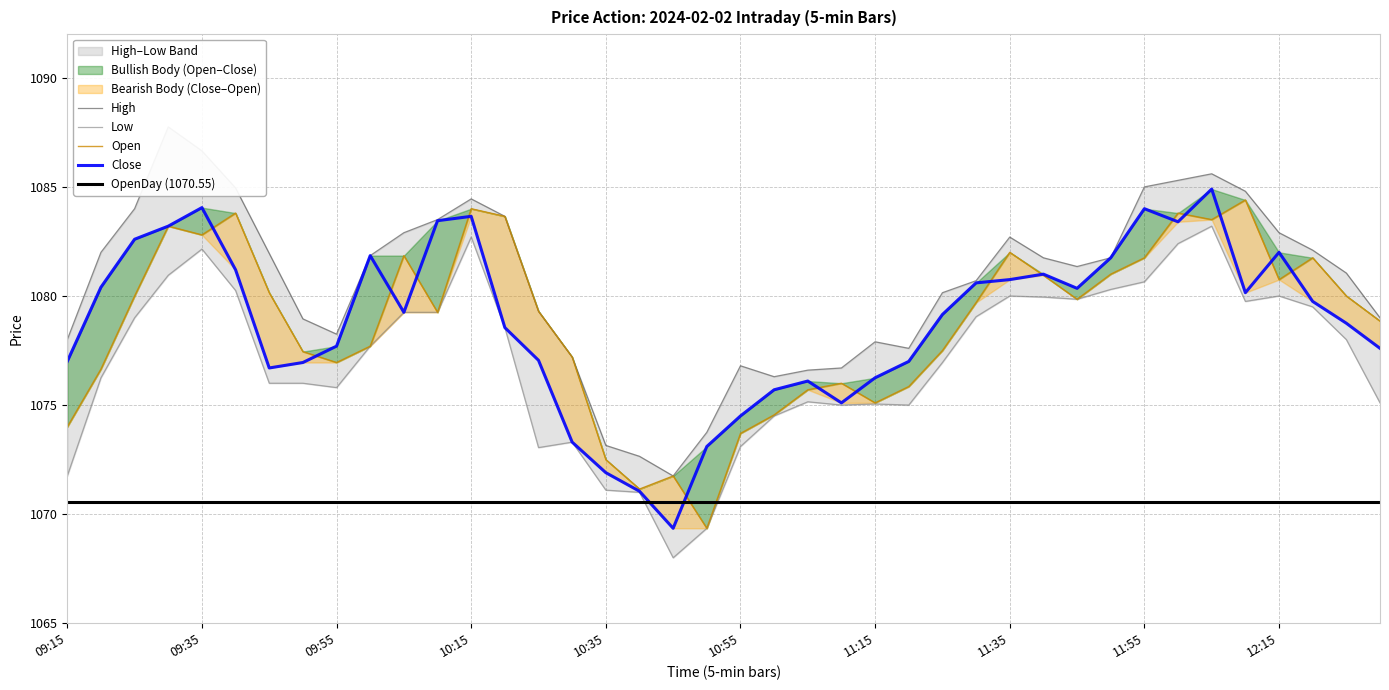

What is the difference between the highest and lowest values at 11:20?

2.6